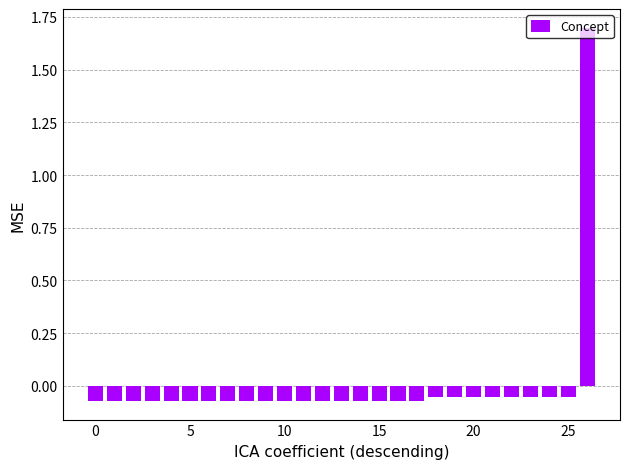

What is the difference between the maximum and minimum values?

1.8